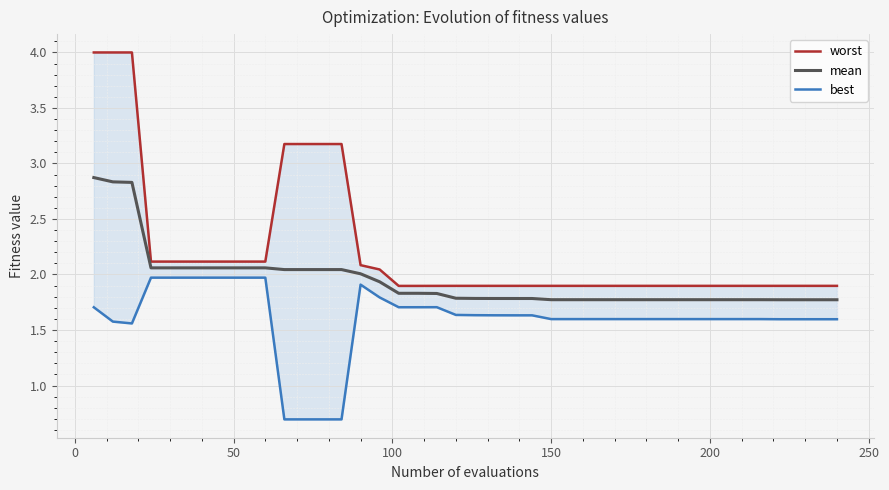

True or false: best and mean intersect in this chart.

False